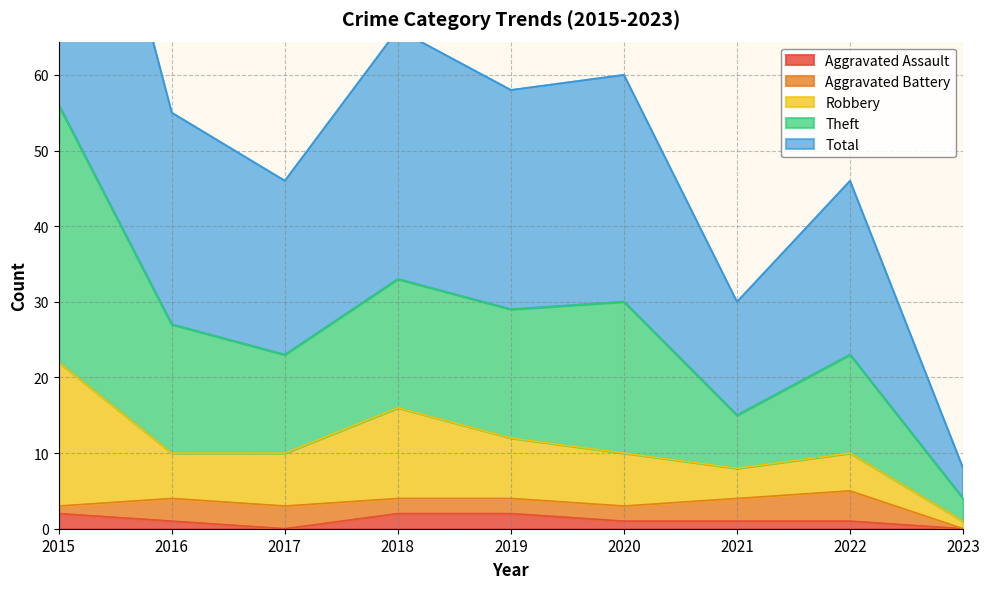

True or false: Aggravated Assault has a value of 1 at 2022.

True